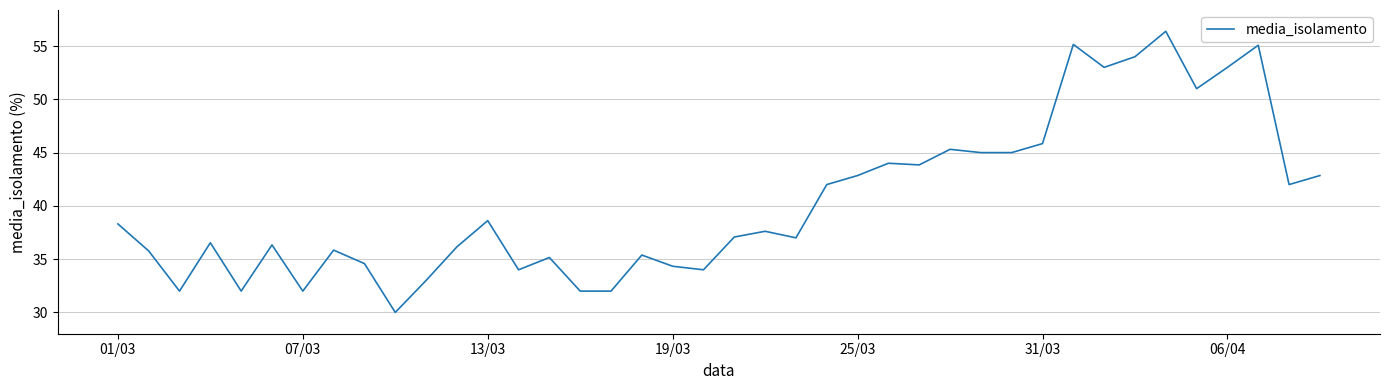

What is the smallest value displayed?

30.0